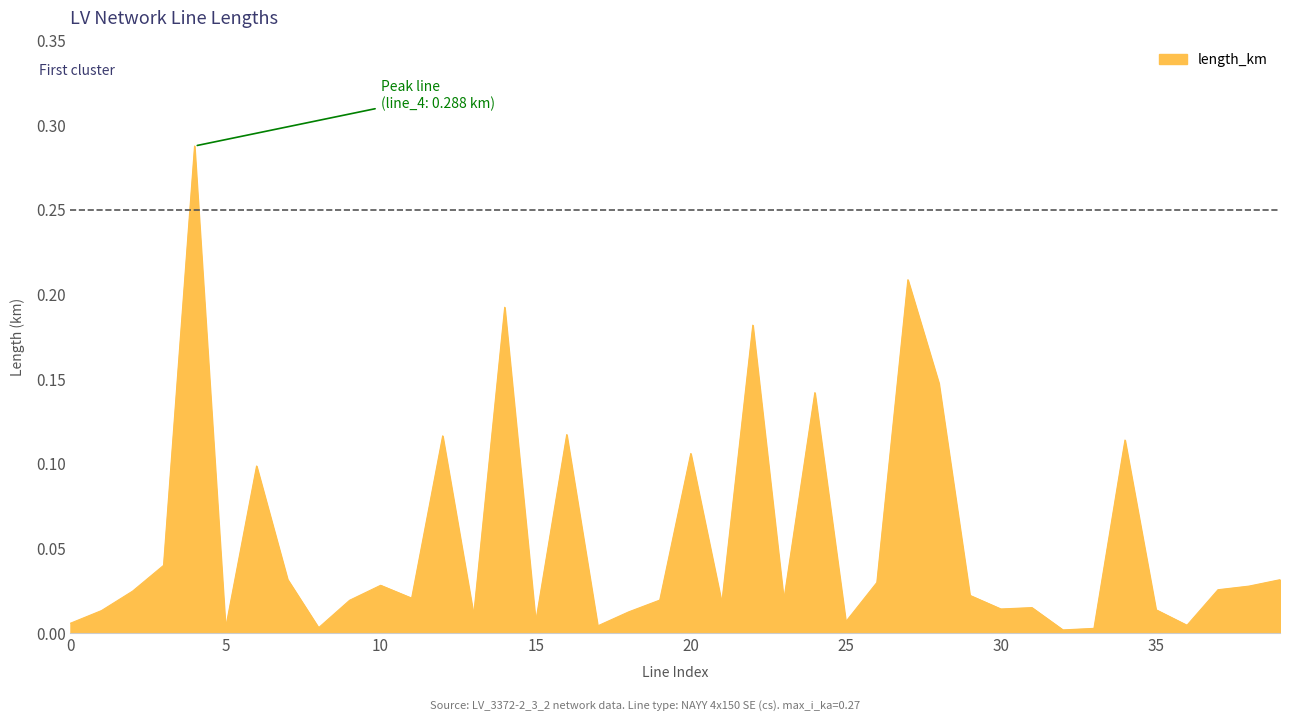

Where is the data nearest to the value 0?

32